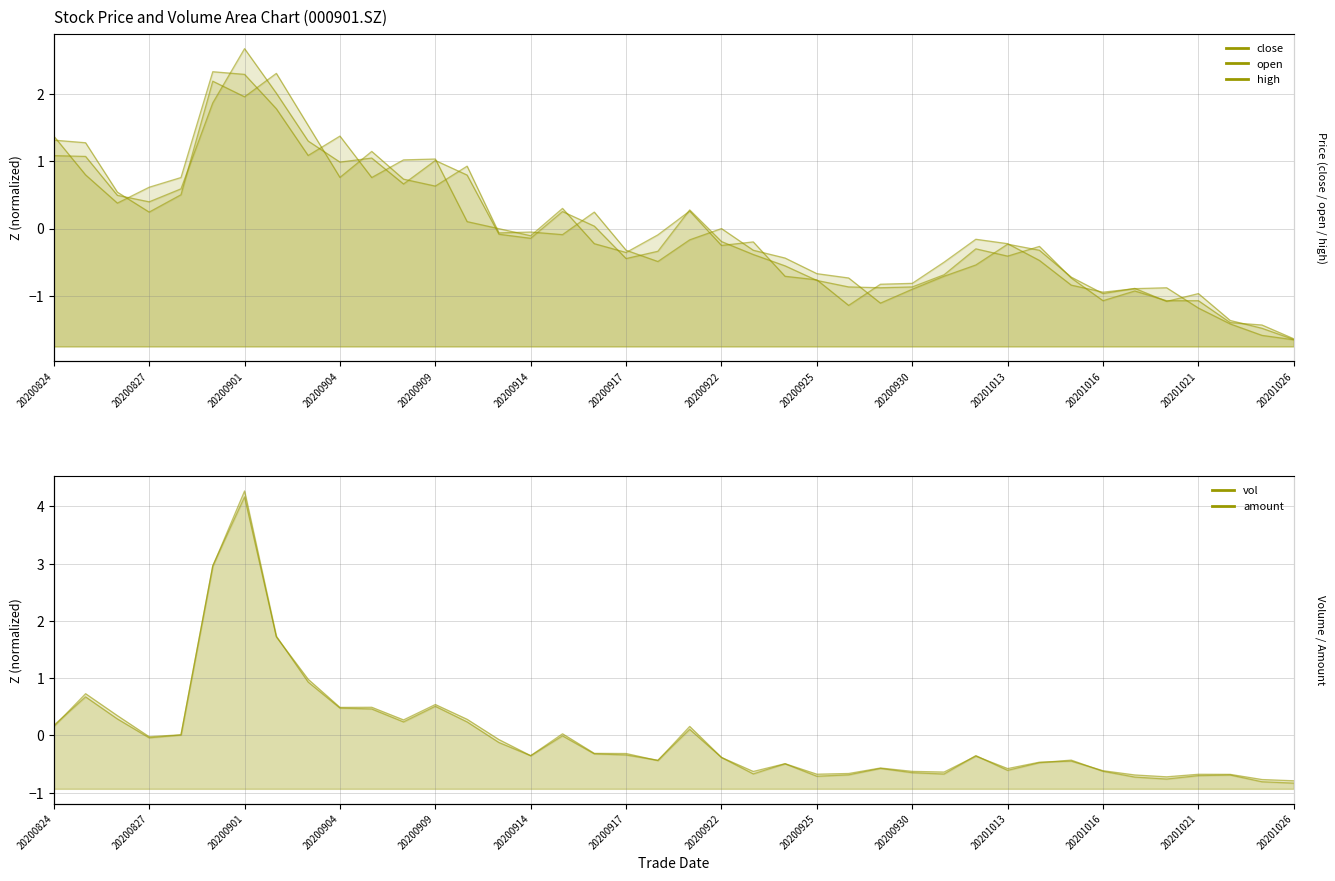

Between 20200903 and 20201023, which series saw the biggest shift?

open